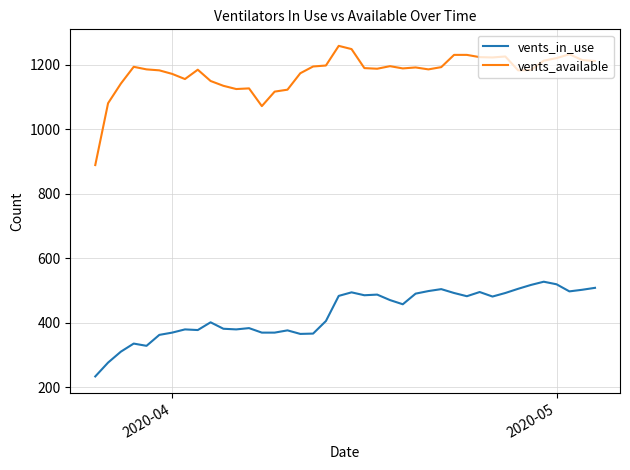

True or false: vents_in_use and vents_available intersect in this chart.

False